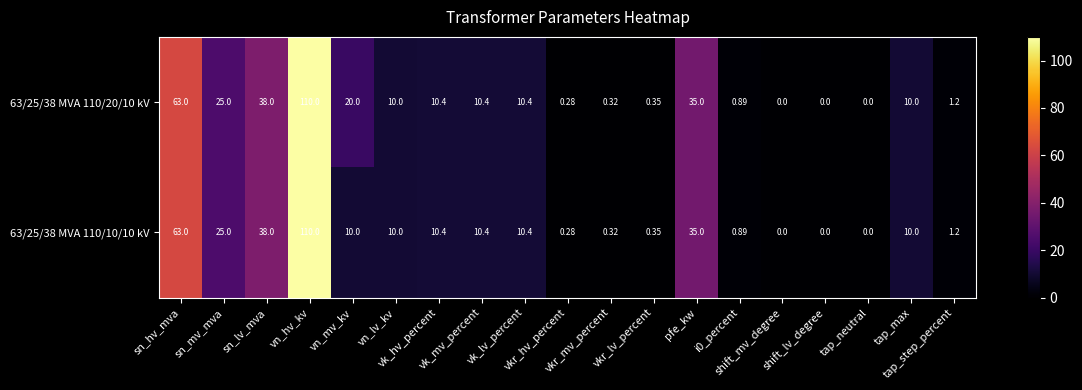

Between vk_lv_percent and sn_hv_mva, which is larger?

sn_hv_mva